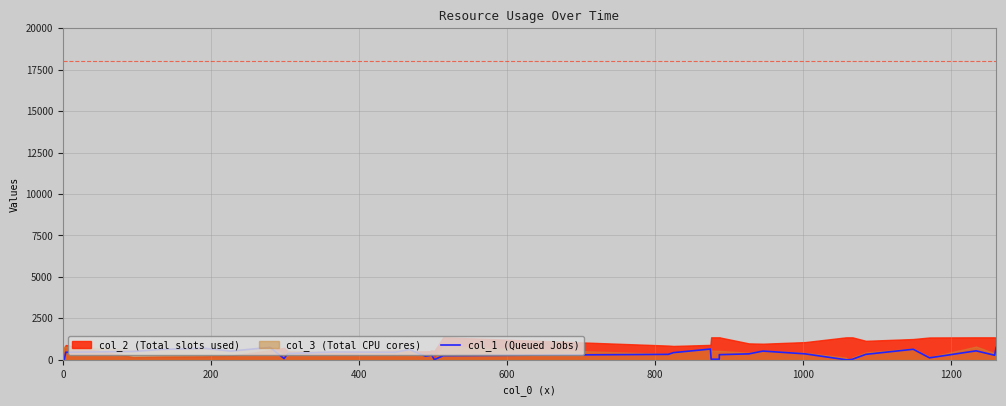

What is the value of the 34th point from the left?

37